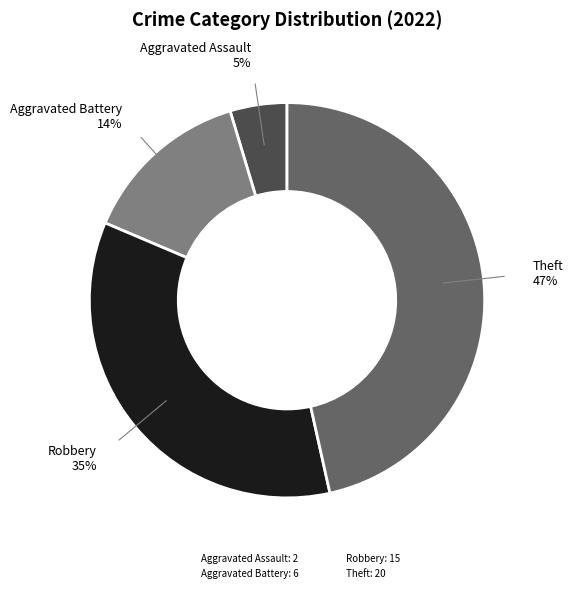

Is there a majority slice in this chart?

No